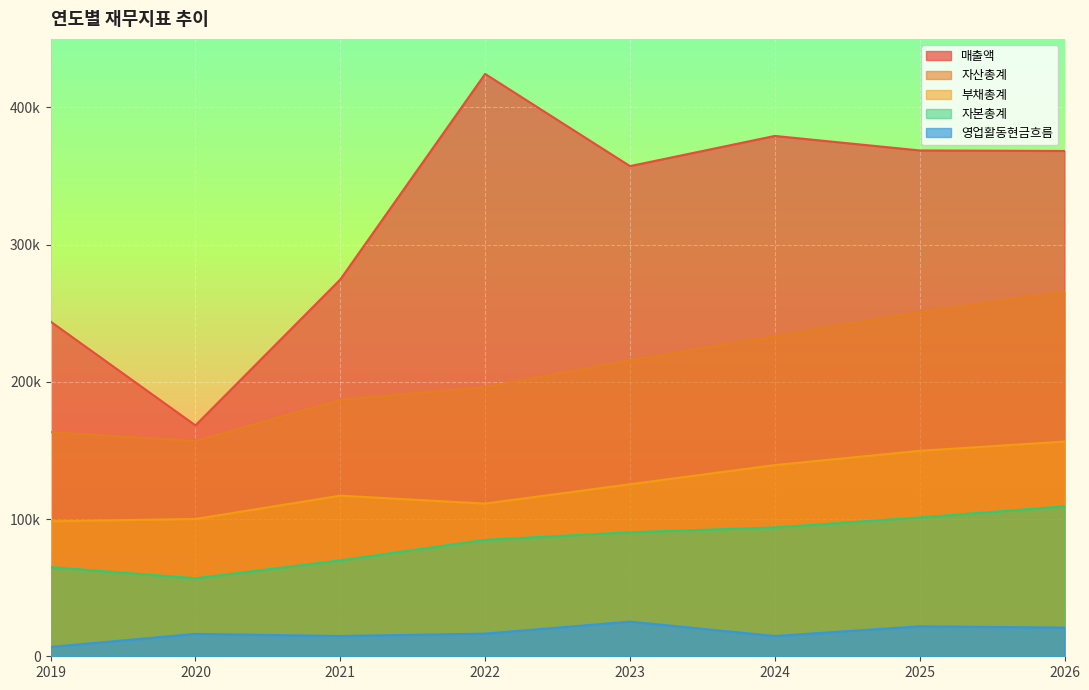

What is the total value across all series at 2026?

920741